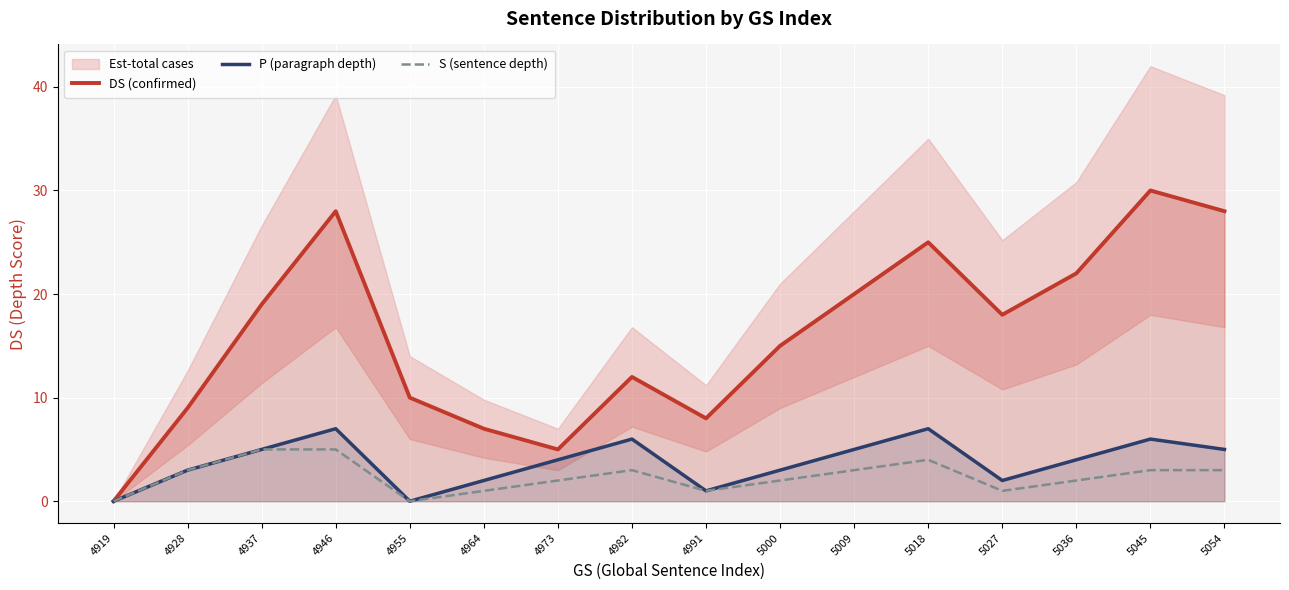

What is the sum of all S (sentence depth) values?

38